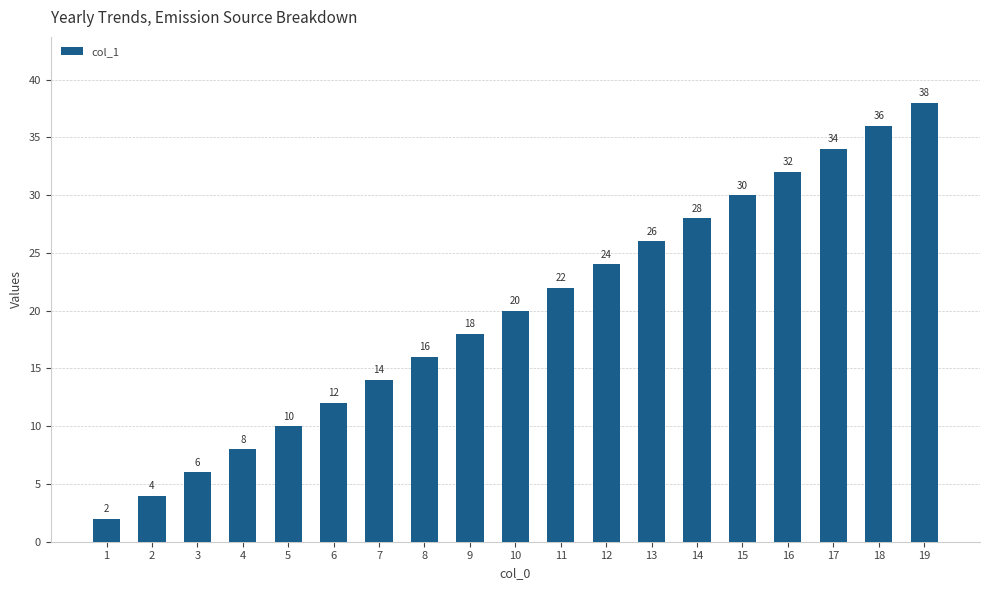

Rank the categories by value from highest to lowest.

19, 18, 17, 16, 15, 14, 13, 12, 11, 10, 9, 8, 7, 6, 5, 4, 3, 2, 1